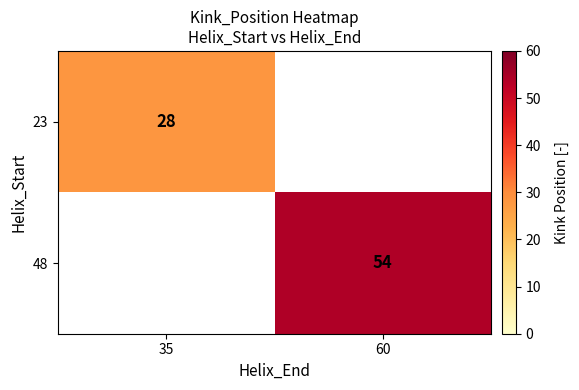

Is it true that 23 equals 15 at 35?

False